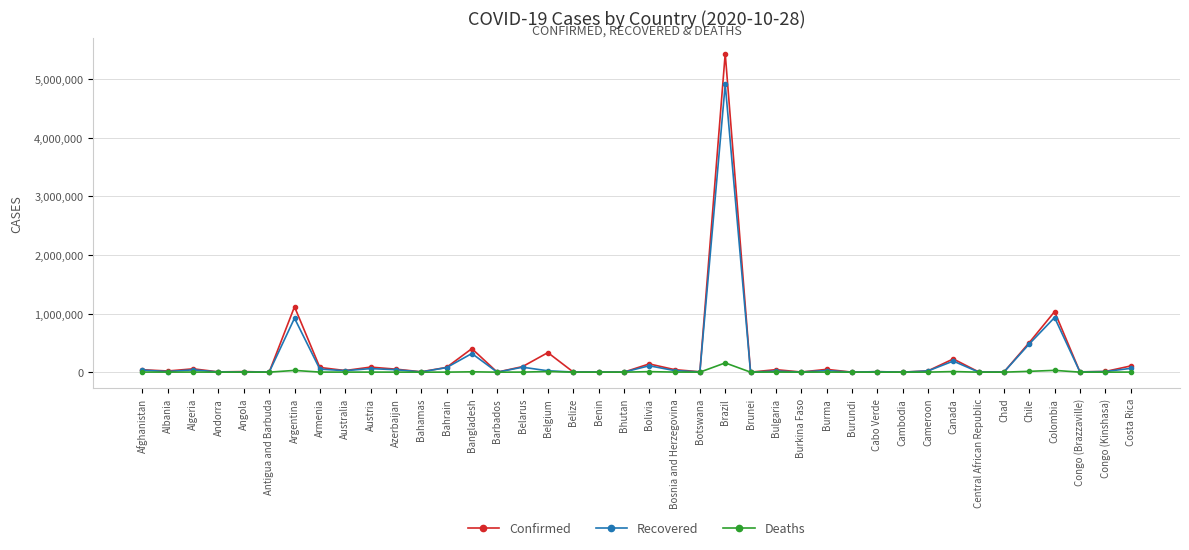

What is the label of the 34th point from the right?

Argentina